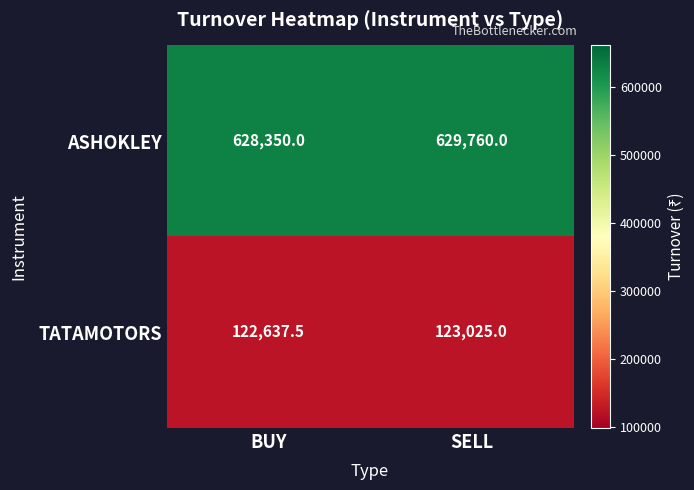

Reading right to left, list all the values displayed in this chart.

ASHOKLEY: SELL=629760.0	BUY=628350.0
TATAMOTORS: SELL=123025.0	BUY=122637.5